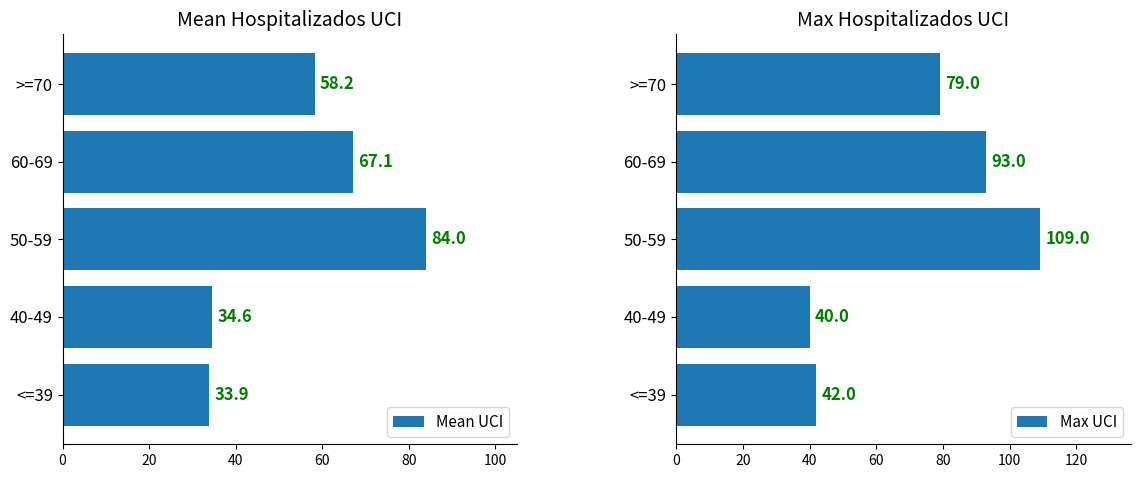

Does the chart contain any negative values?

No